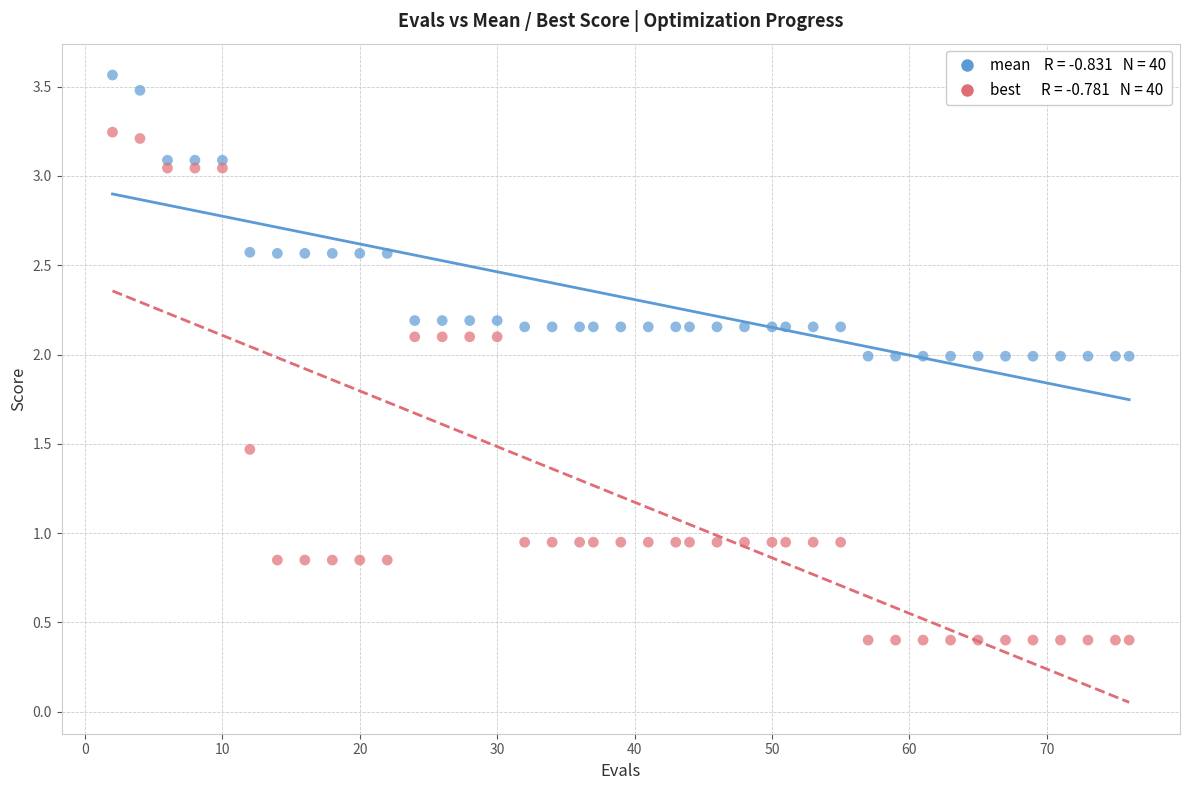

Across all data points, what is the range of X values (max minus min)?

74.0